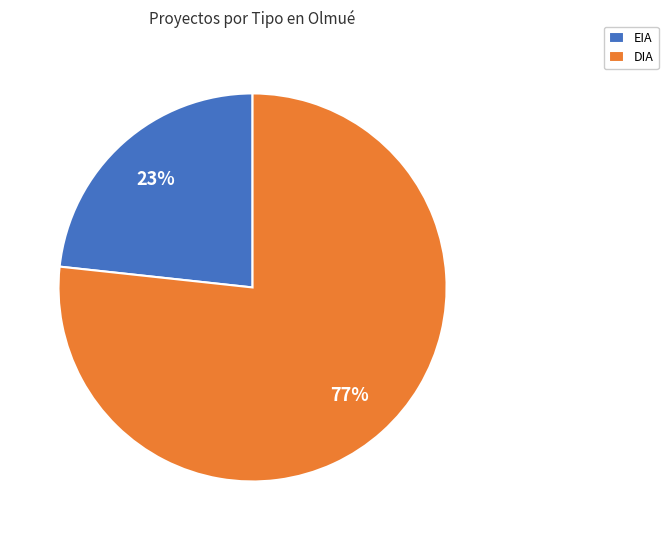

Rank the categories by value from highest to lowest.

DIA, EIA